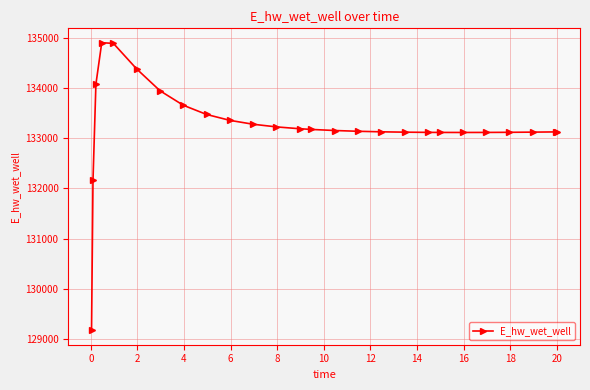

What is the smallest value displayed?

129172.2